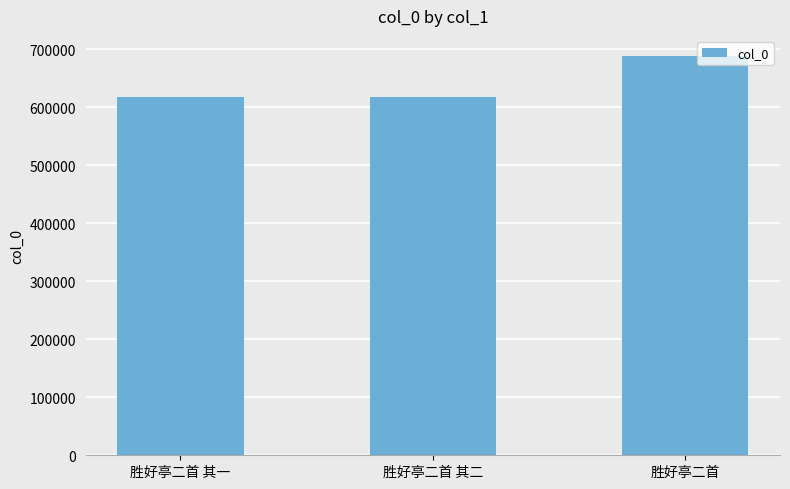

True or false: the data shows 1147208 at 胜好亭二首.

False